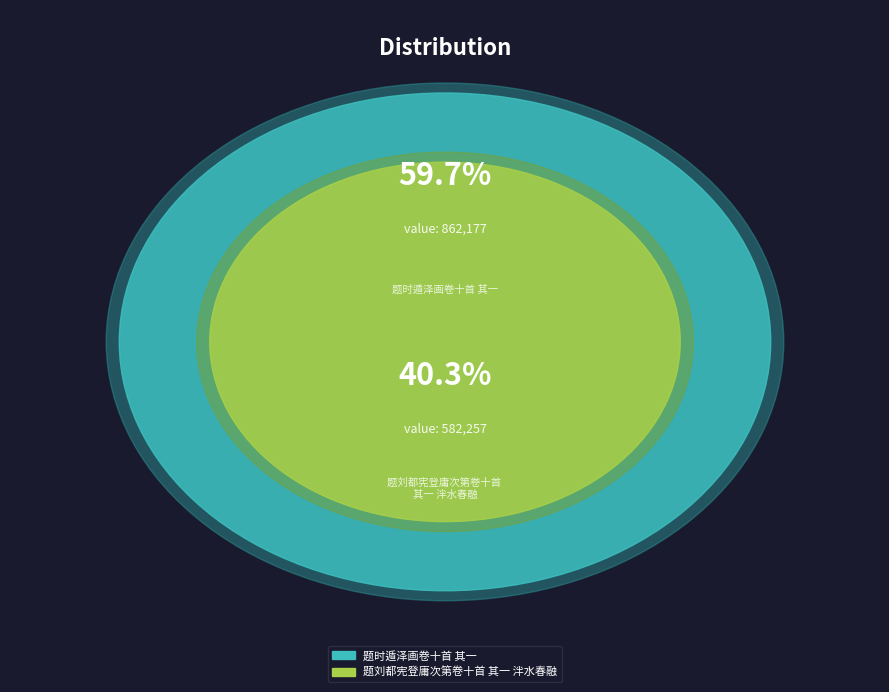

How many slices are in this pie chart?

2